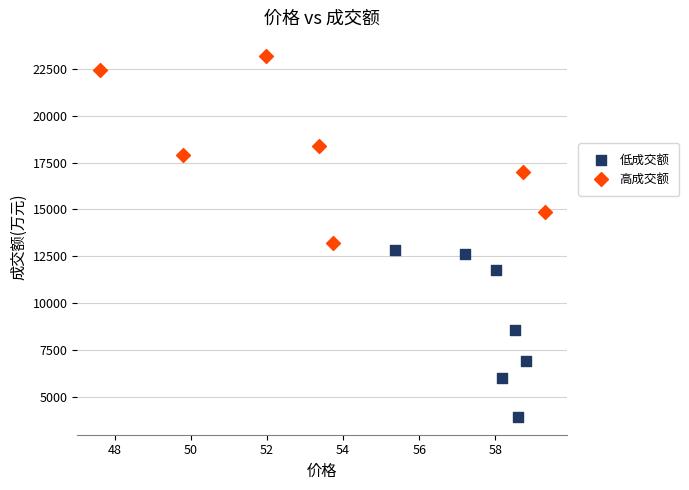

Which series contains the highest Y value?

高成交额